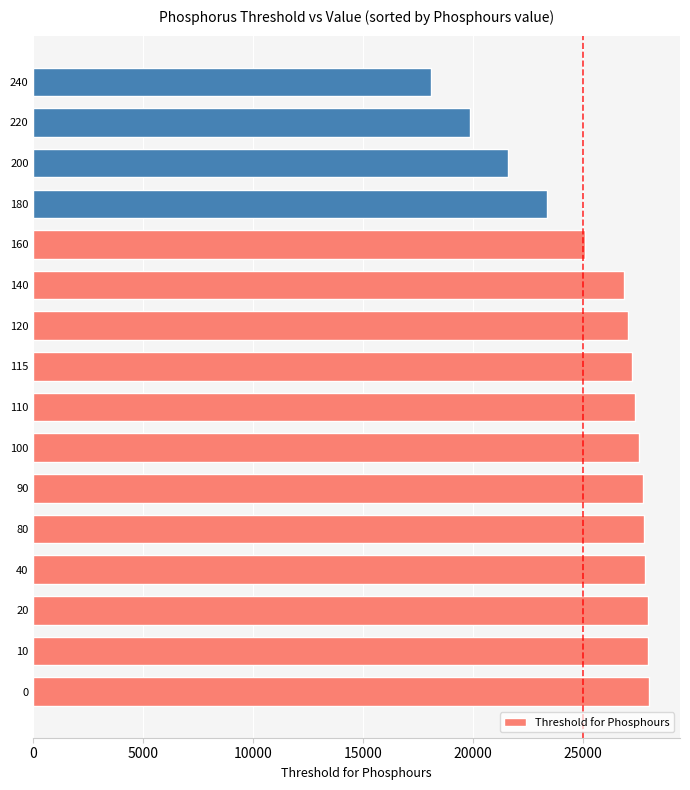

What is the difference between the maximum and minimum values?

9940